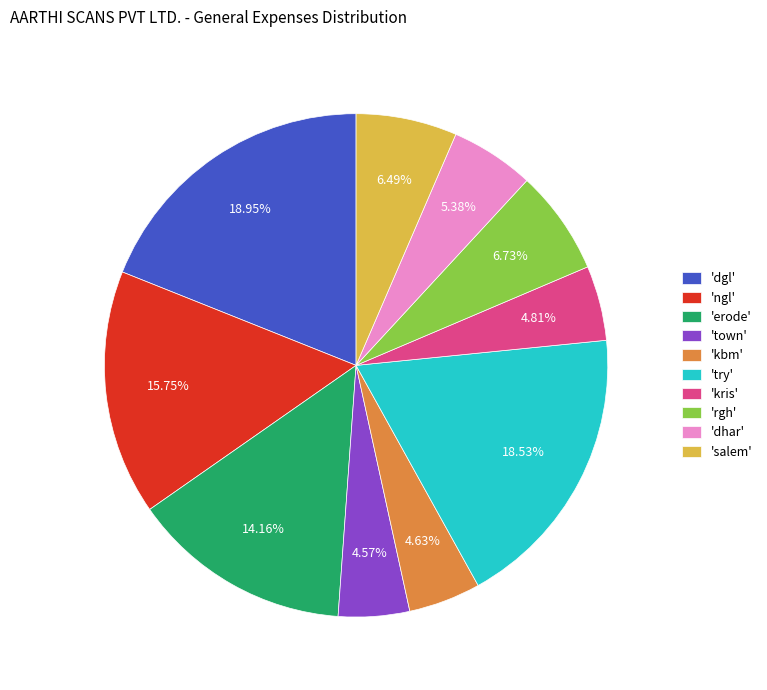

Count the number of slices in the pie.

10